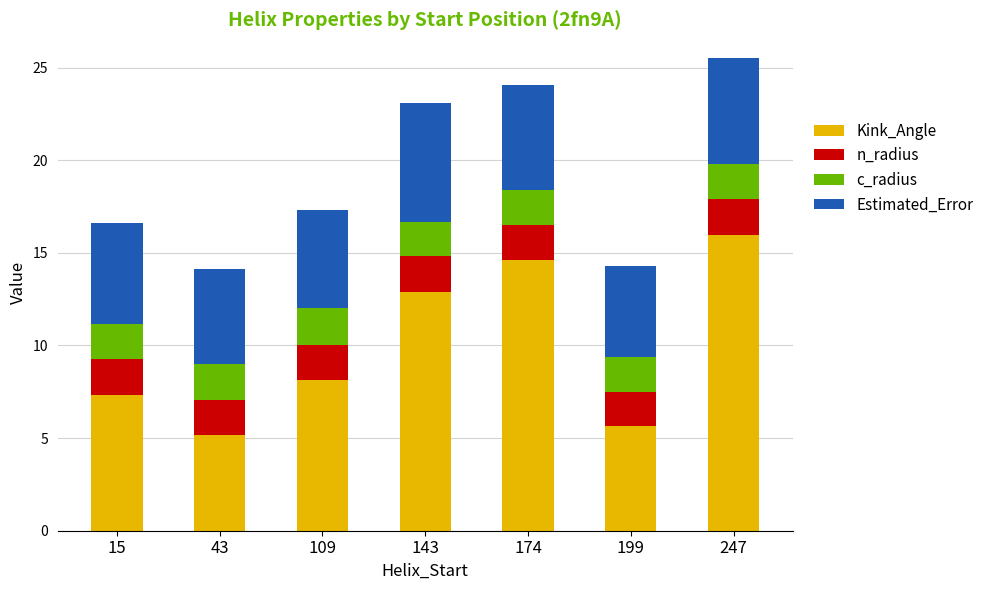

The Kink_Angle series shows 18.4 at 143. True or false?

False